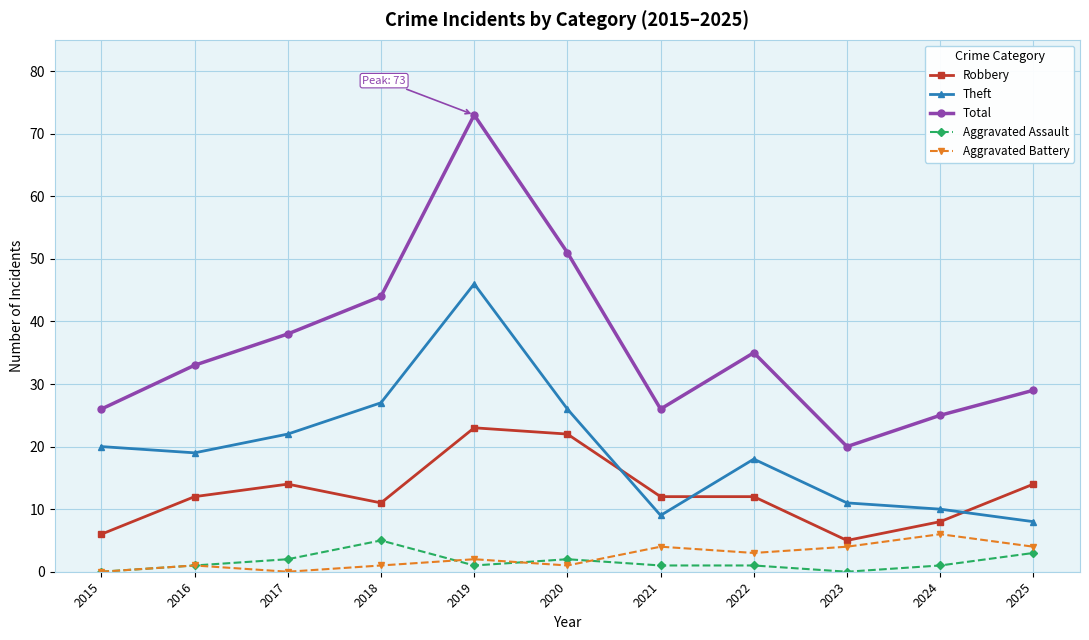

The Total series shows 55 at 2016. True or false?

False